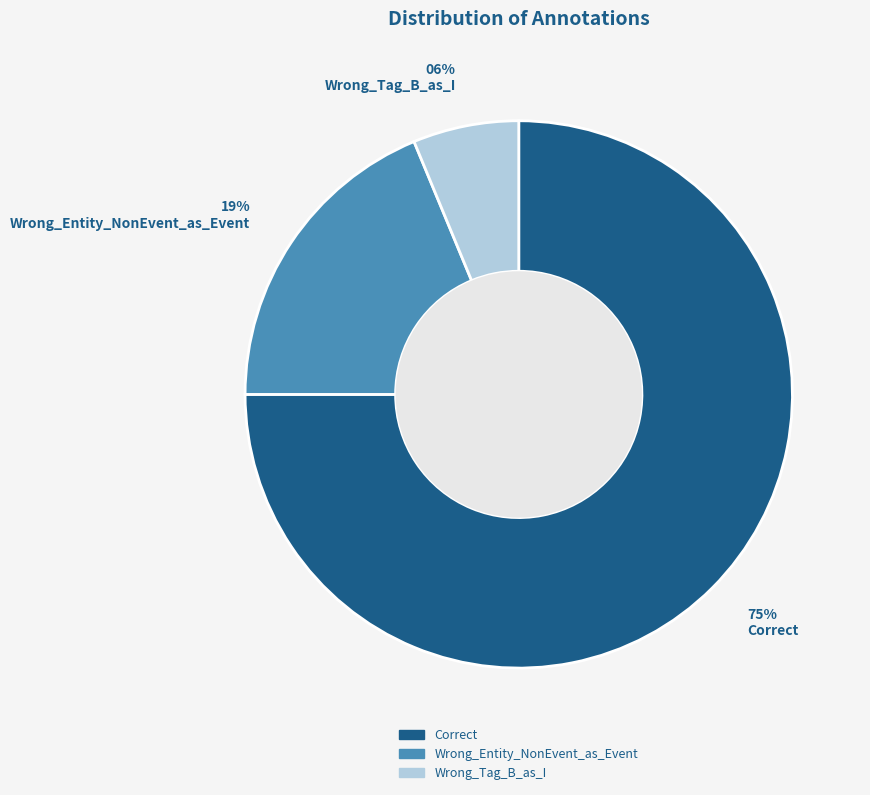

Between Correct and Wrong_Entity_NonEvent_as_Event, which is larger?

Correct